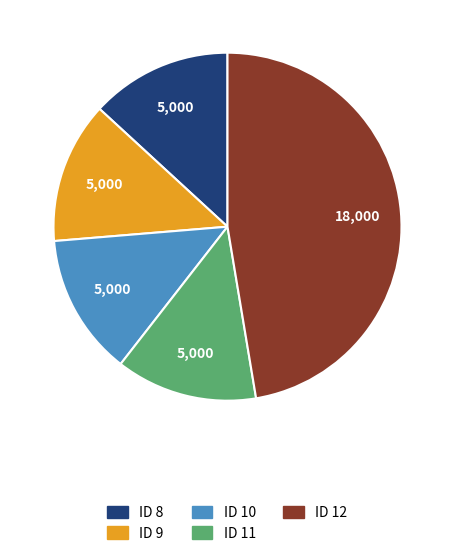

Is there any slice that represents more than half of the pie?

No